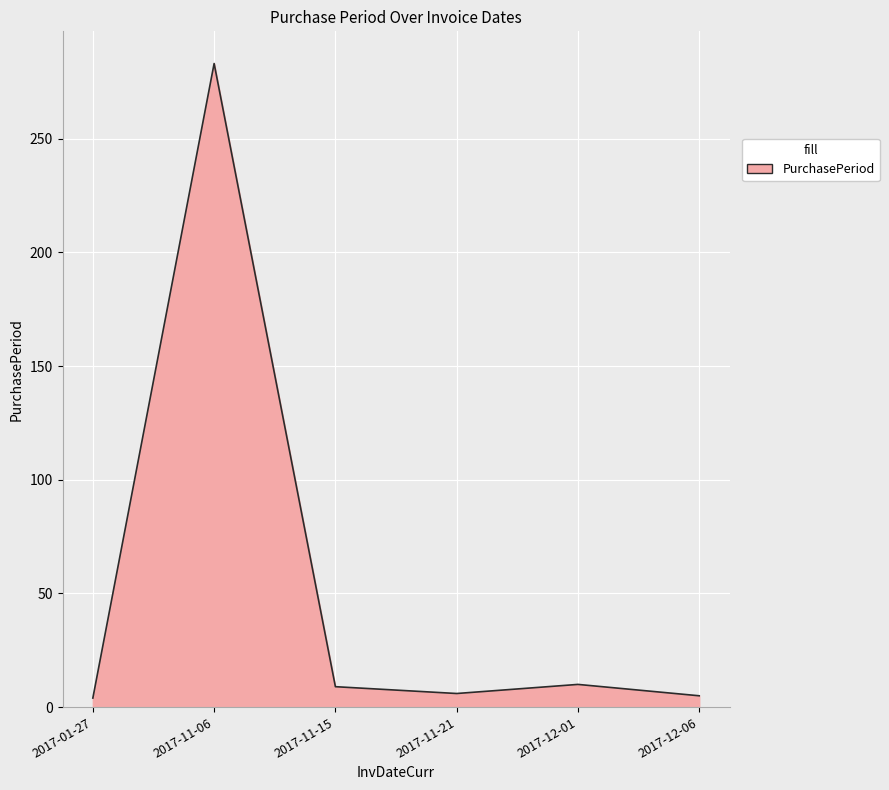

What is the change in value from 2017-11-06 to 2017-11-21?

-277